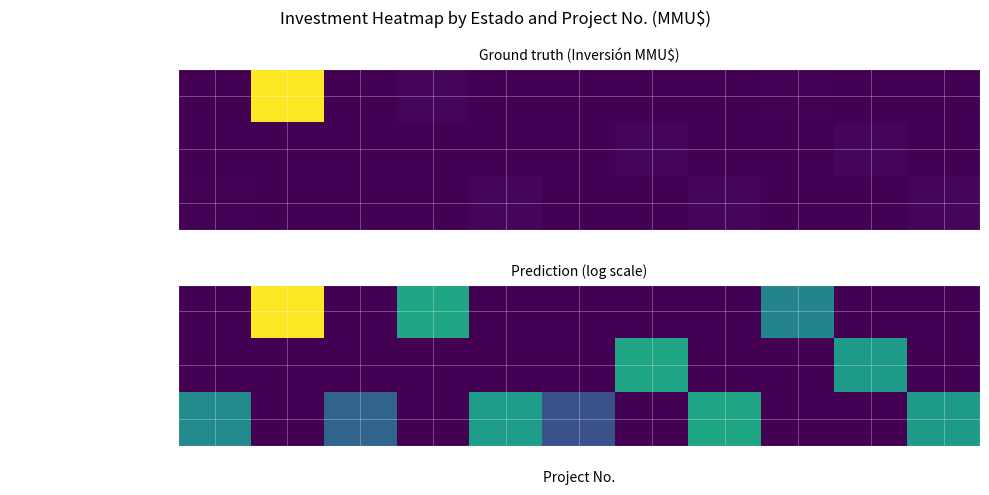

Between 4 and 7, which series saw the biggest shift?

Aprobado